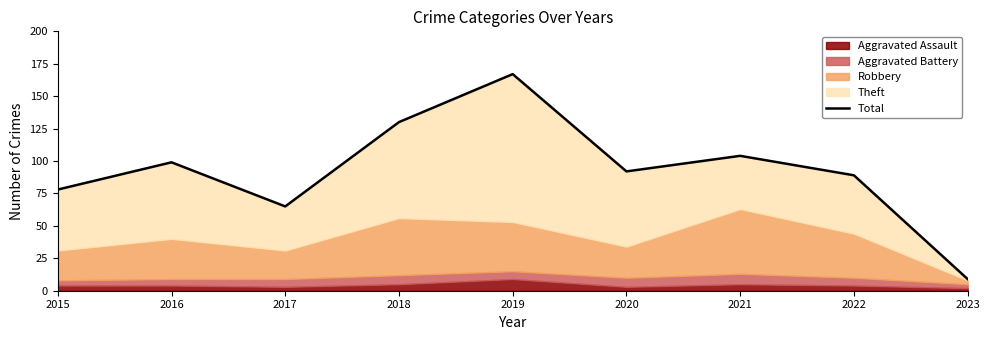

List the labels in order of value, largest first.

2019, 2018, 2021, 2016, 2020, 2022, 2015, 2017, 2023